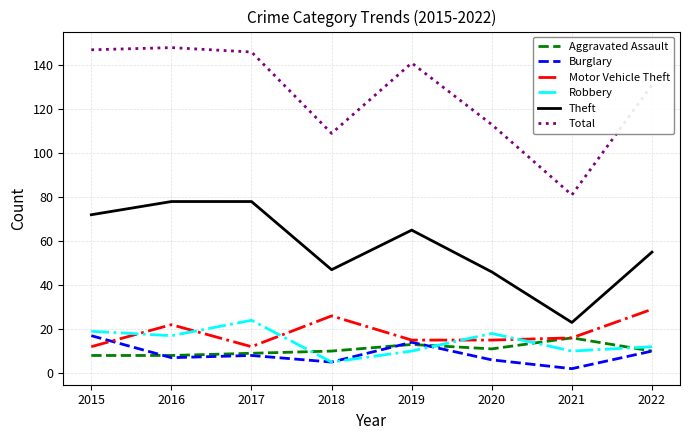

True or false: Aggravated Assault and Theft intersect in this chart.

False